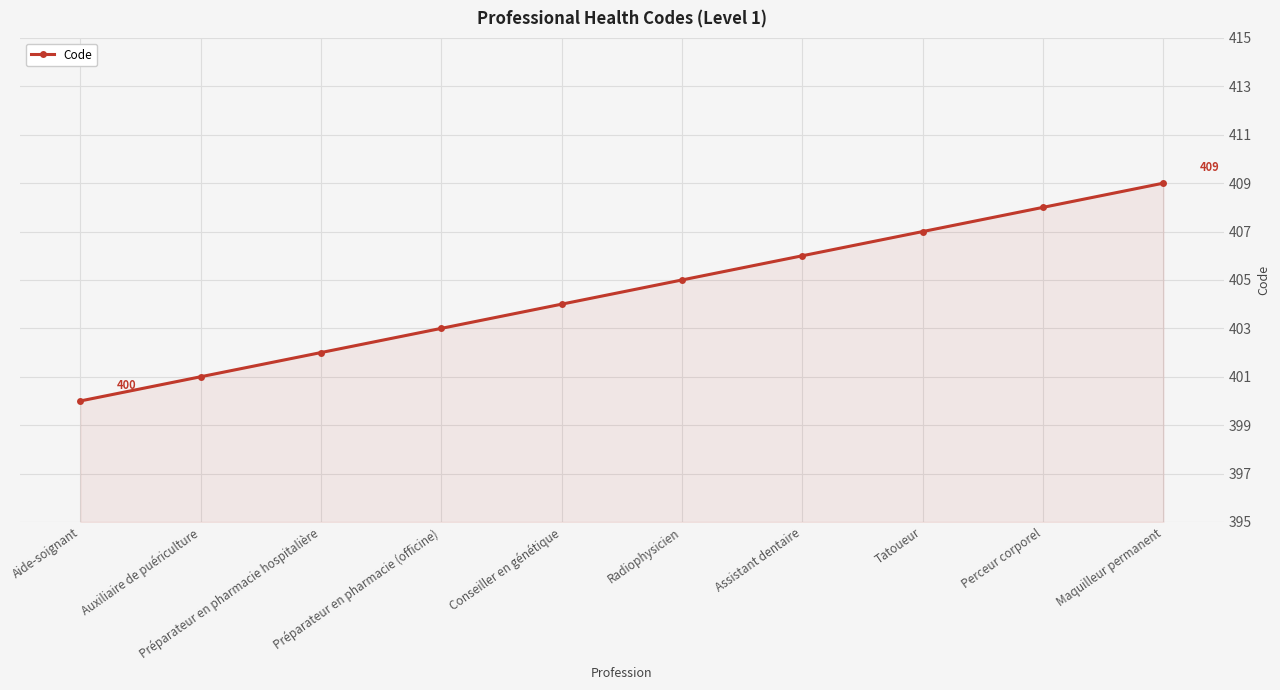

List the labels in order of value, smallest first.

Aide-soignant, Auxiliaire de puériculture, Préparateur en pharmacie hospitalière, Préparateur en pharmacie (officine), Conseiller en génétique, Radiophysicien, Assistant dentaire, Tatoueur, Perceur corporel, Maquilleur permanent